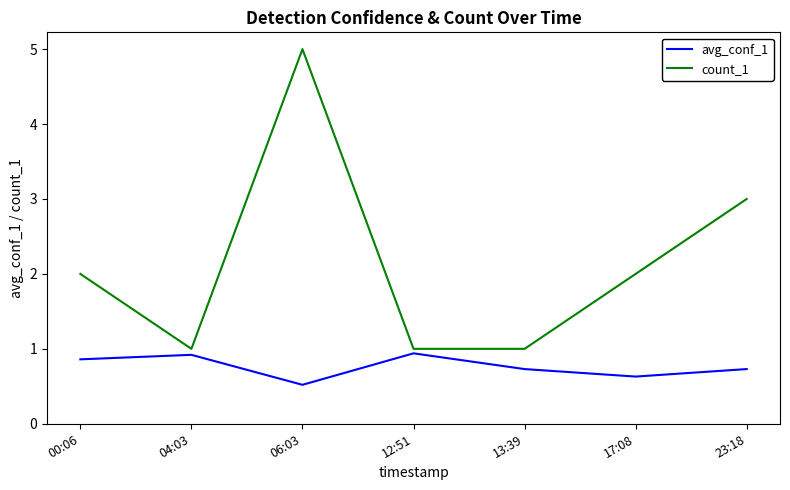

Reading left to right, what are all the values shown in this chart?

avg_conf_1: 00:06=0.9	04:03=0.9	06:03=0.5	12:51=0.9	13:39=0.7	17:08=0.6	23:18=0.7
count_1: 00:06=2.0	04:03=1.0	06:03=5.0	12:51=1.0	13:39=1.0	17:08=2.0	23:18=3.0